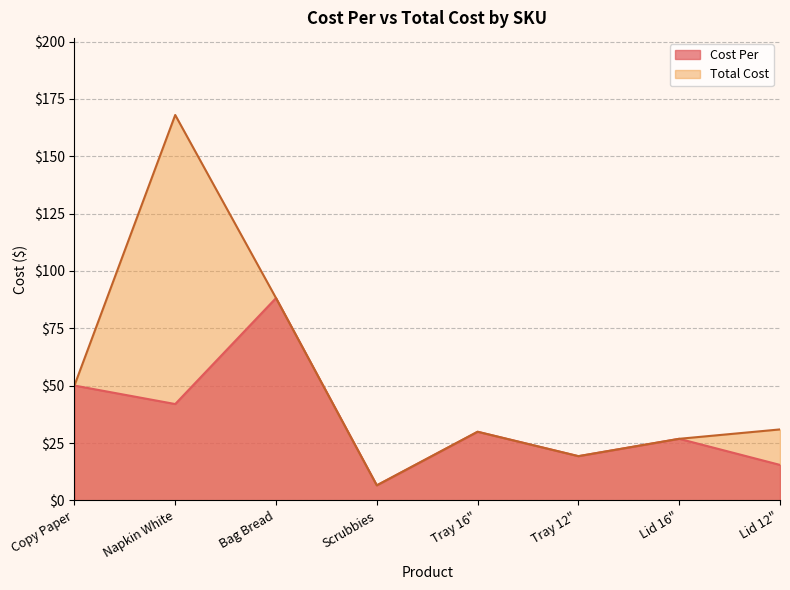

What is the minimum value shown in the chart?

6.6